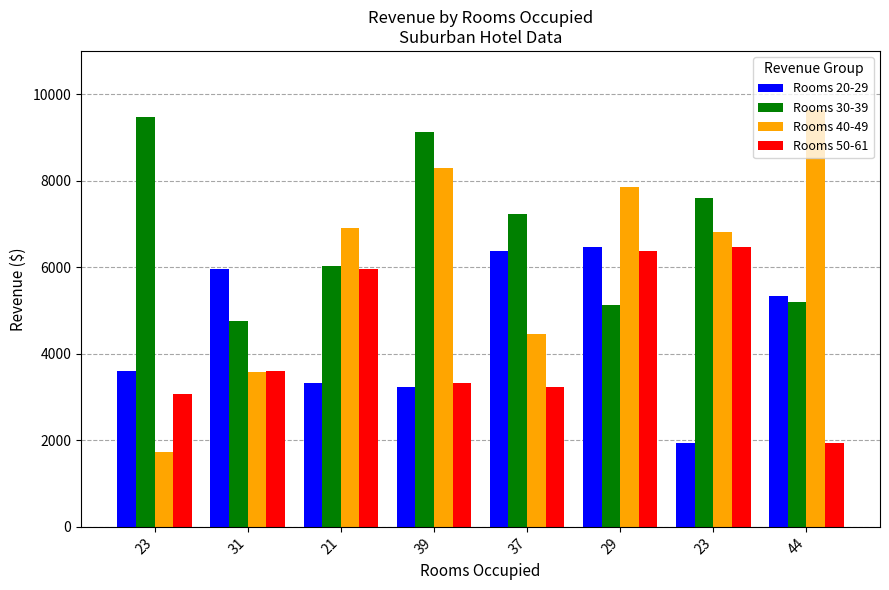

How many data points does each series have?

8